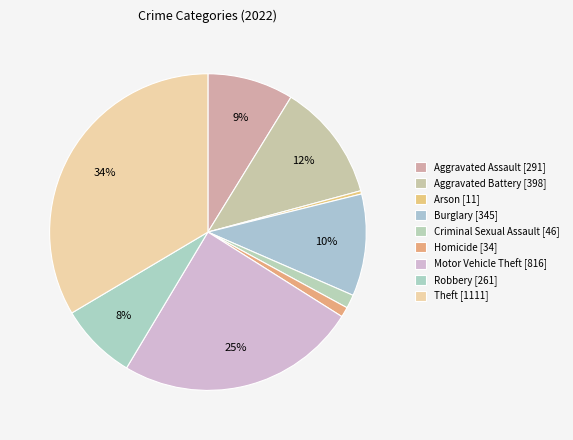

Is there any slice that represents more than half of the pie?

No